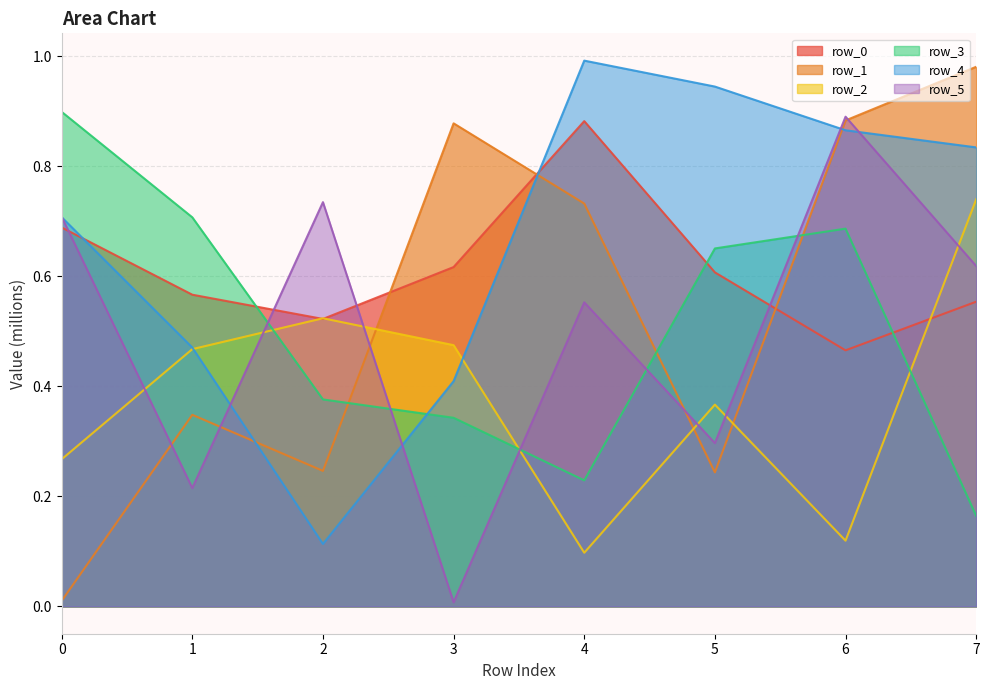

Which series changed the most between 2 and 4?

row_4